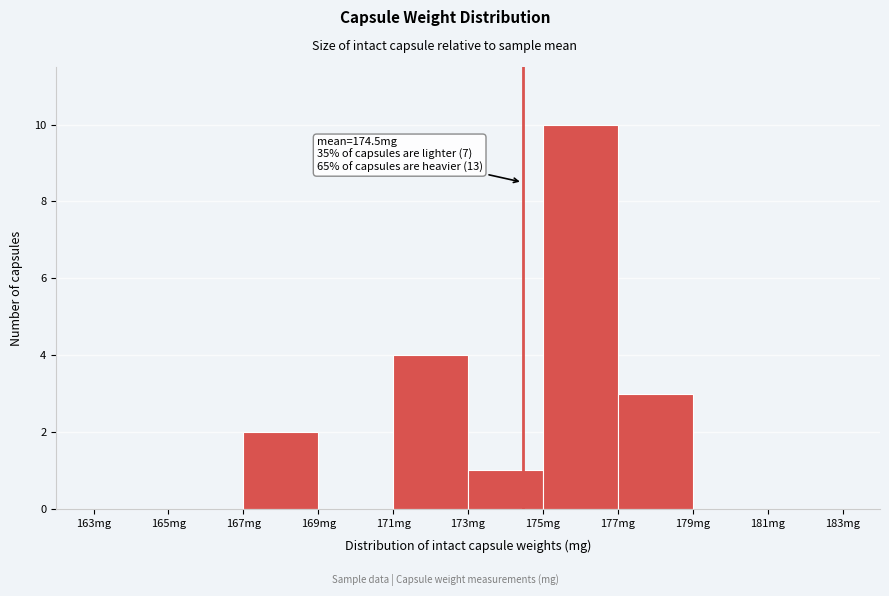

Which range on the x-axis has the tallest bar?

175 to 177